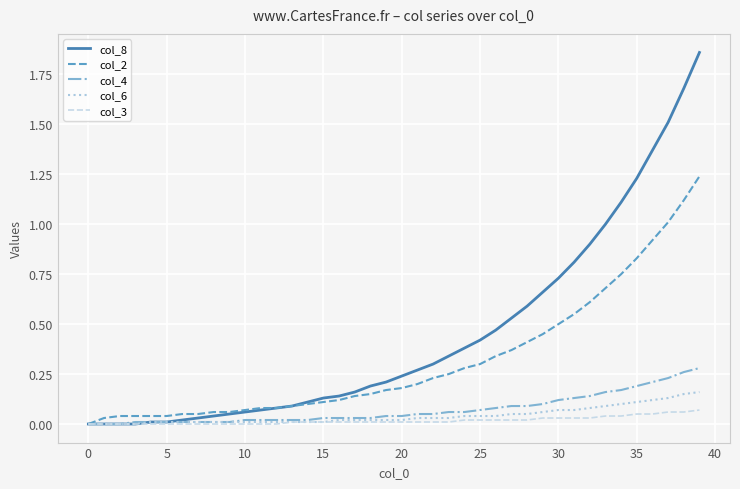

How many lines are shown in the chart?

5